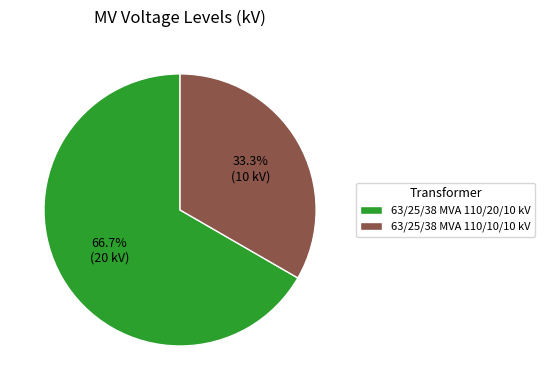

Does 63/25/38 MVA 110/20/10 kV account for over 50% of the chart?

Yes